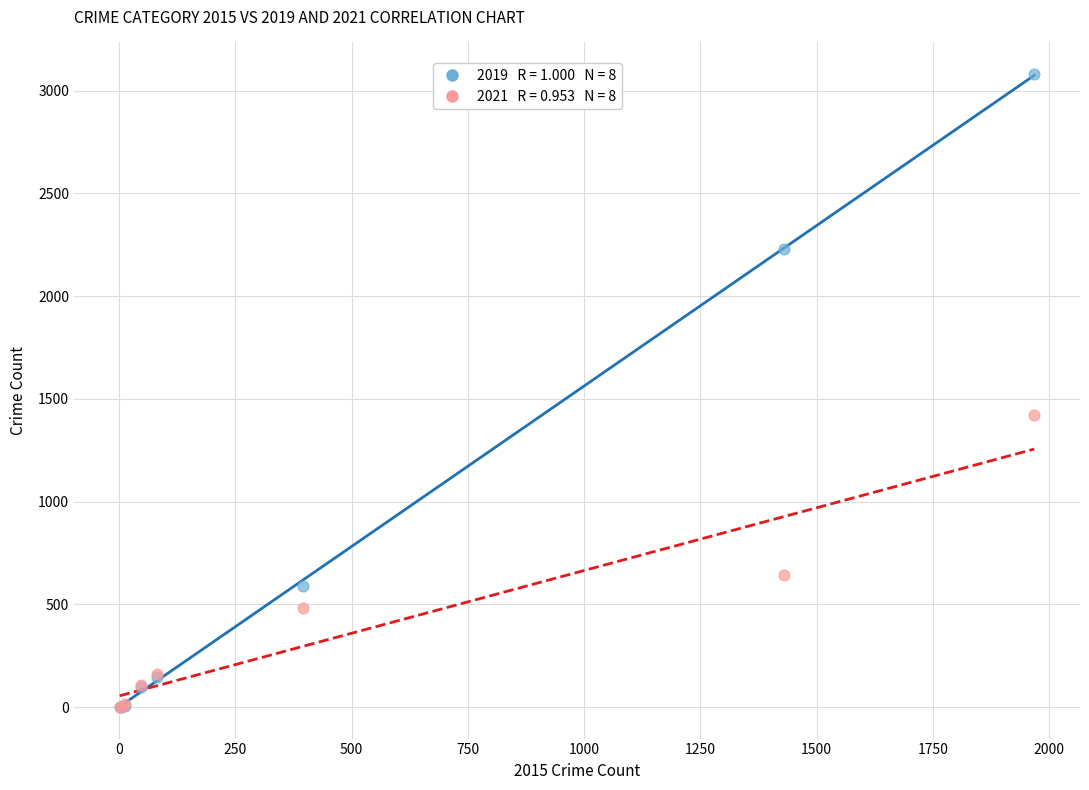

Across all series, what Y value is closest to 1540?

1422